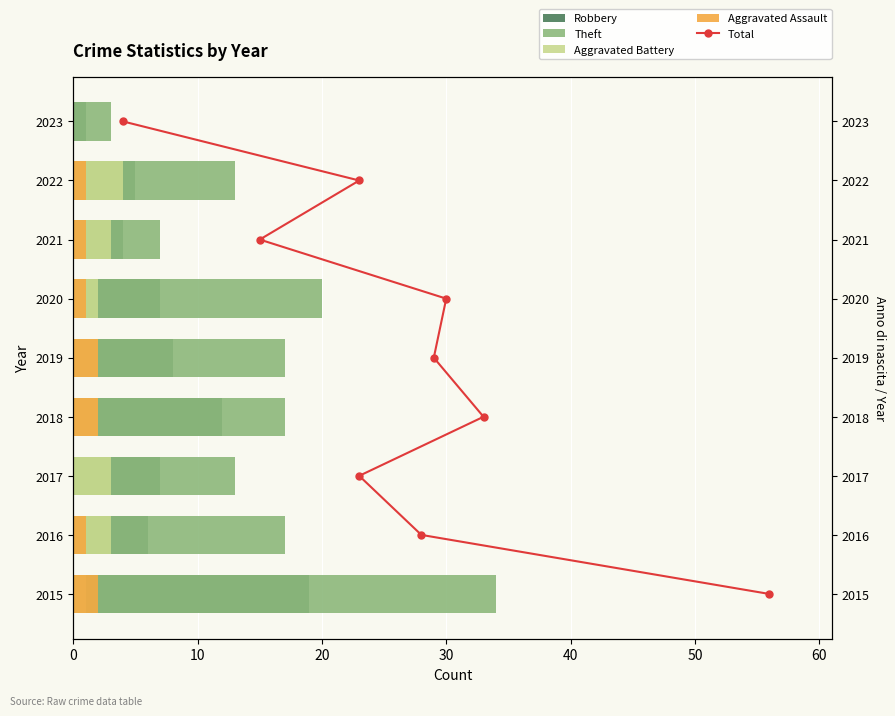

What are all the series names shown in the legend?

Robbery, Theft, Aggravated Battery, Aggravated Assault, Total